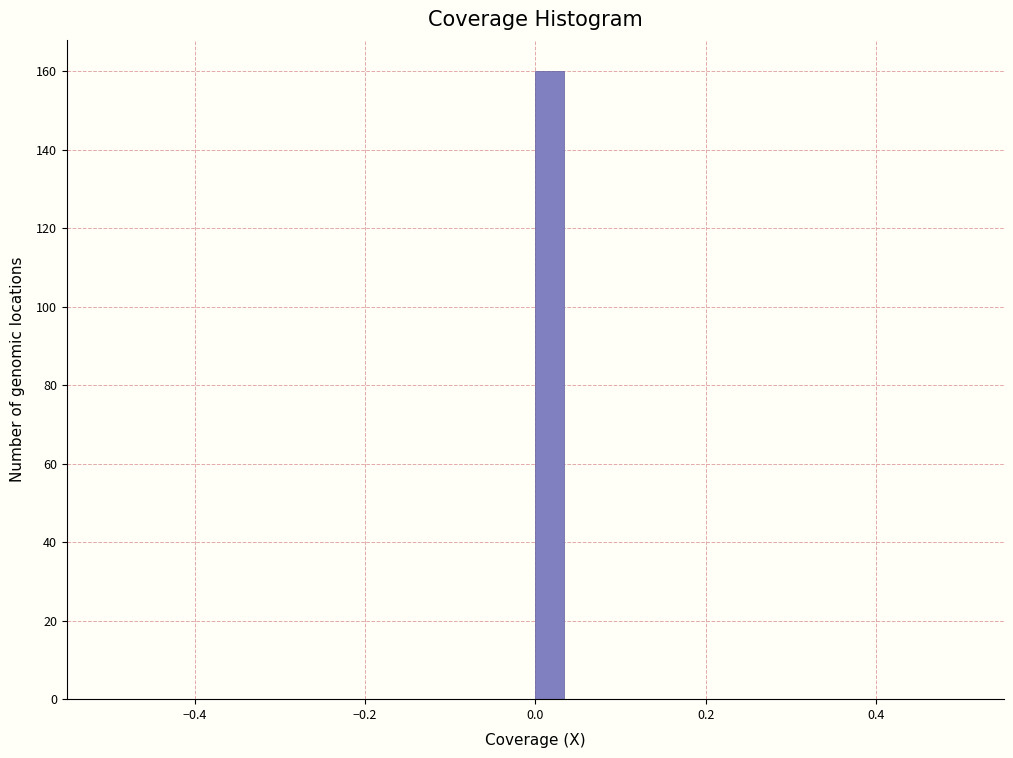

Read against the x-axis, roughly where is the centre of the tallest bar?

0.02